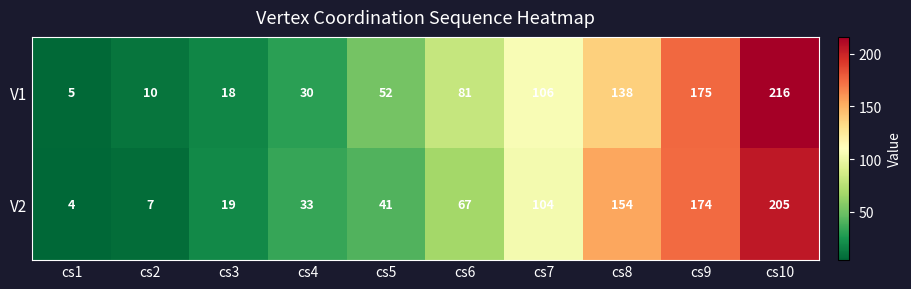

How many values in the V2 series are below 67?

5